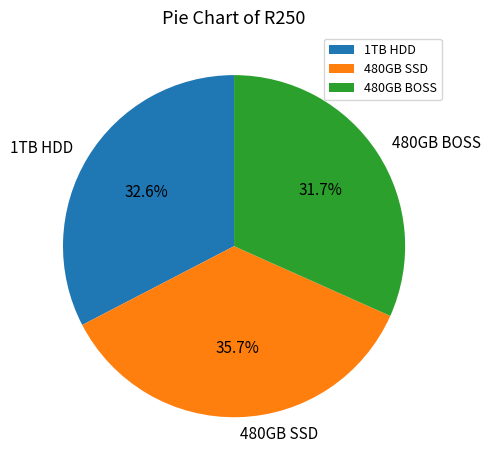

What portion of the pie excludes 480GB BOSS?

68.3%